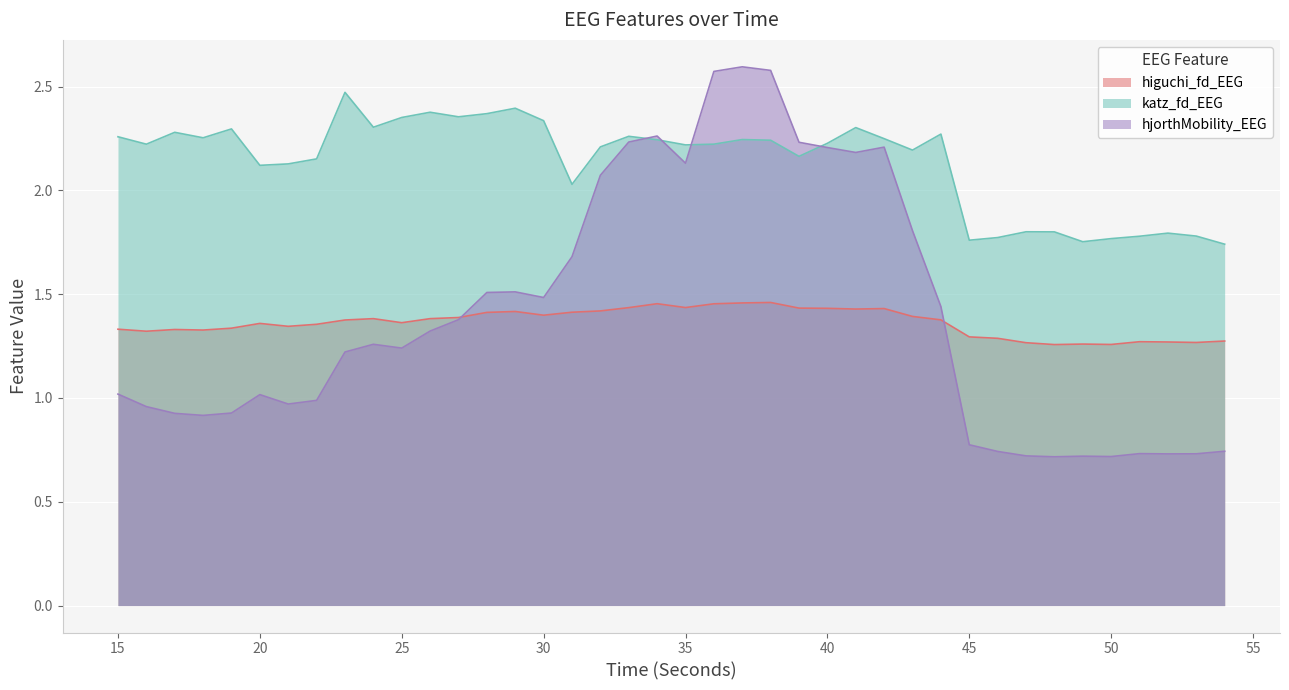

Which series changed the most between 32 and 44?

hjorthMobility_EEG